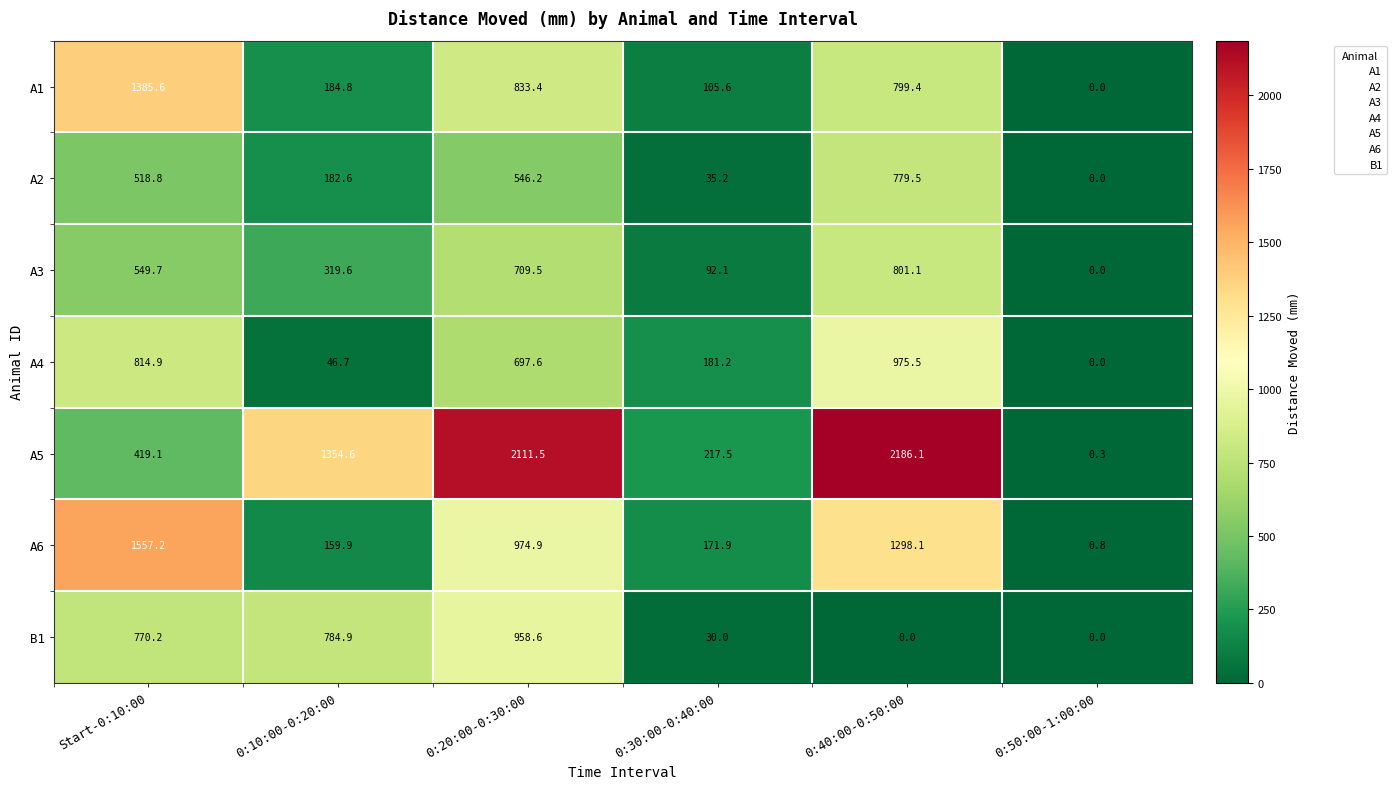

List the series in order of their peak value, highest first.

A5, A6, A1, A4, B1, A3, A2